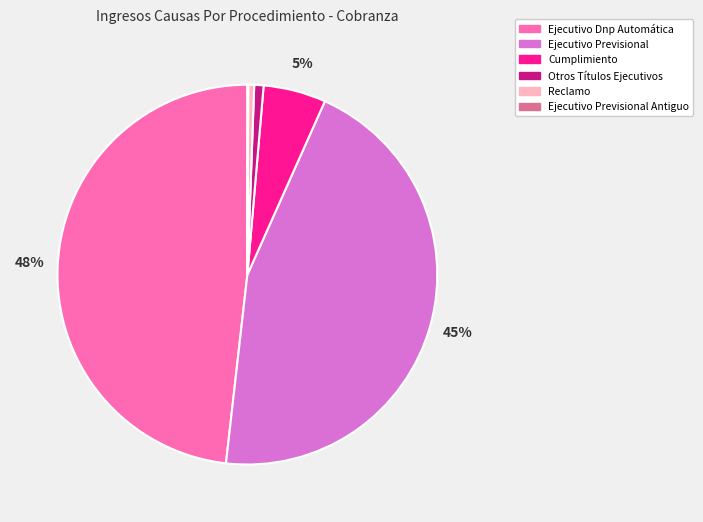

To the nearest percent, what is the average slice percentage?

17%